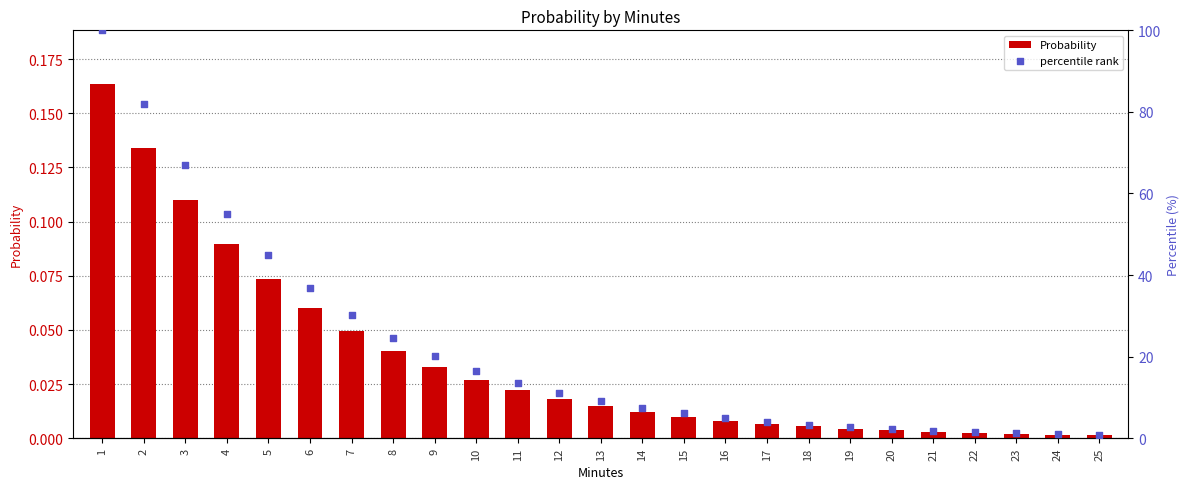

Which series contains the highest Y value?

percentile rank